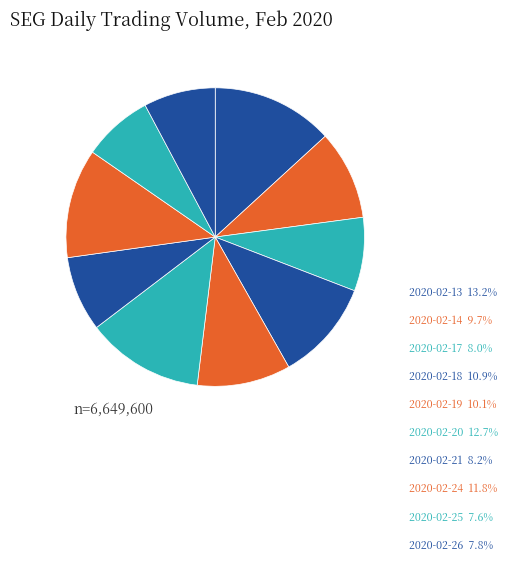

What is the smallest slice in the pie chart?

2020-02-25